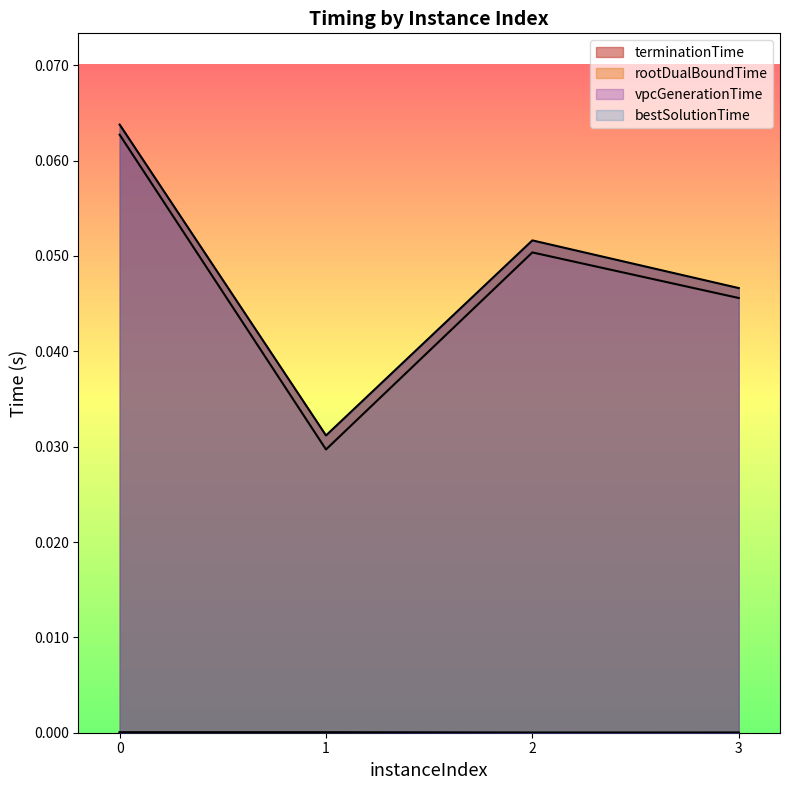

What is the sum of the rootDualBoundTime values at 0 and 2?

0.1